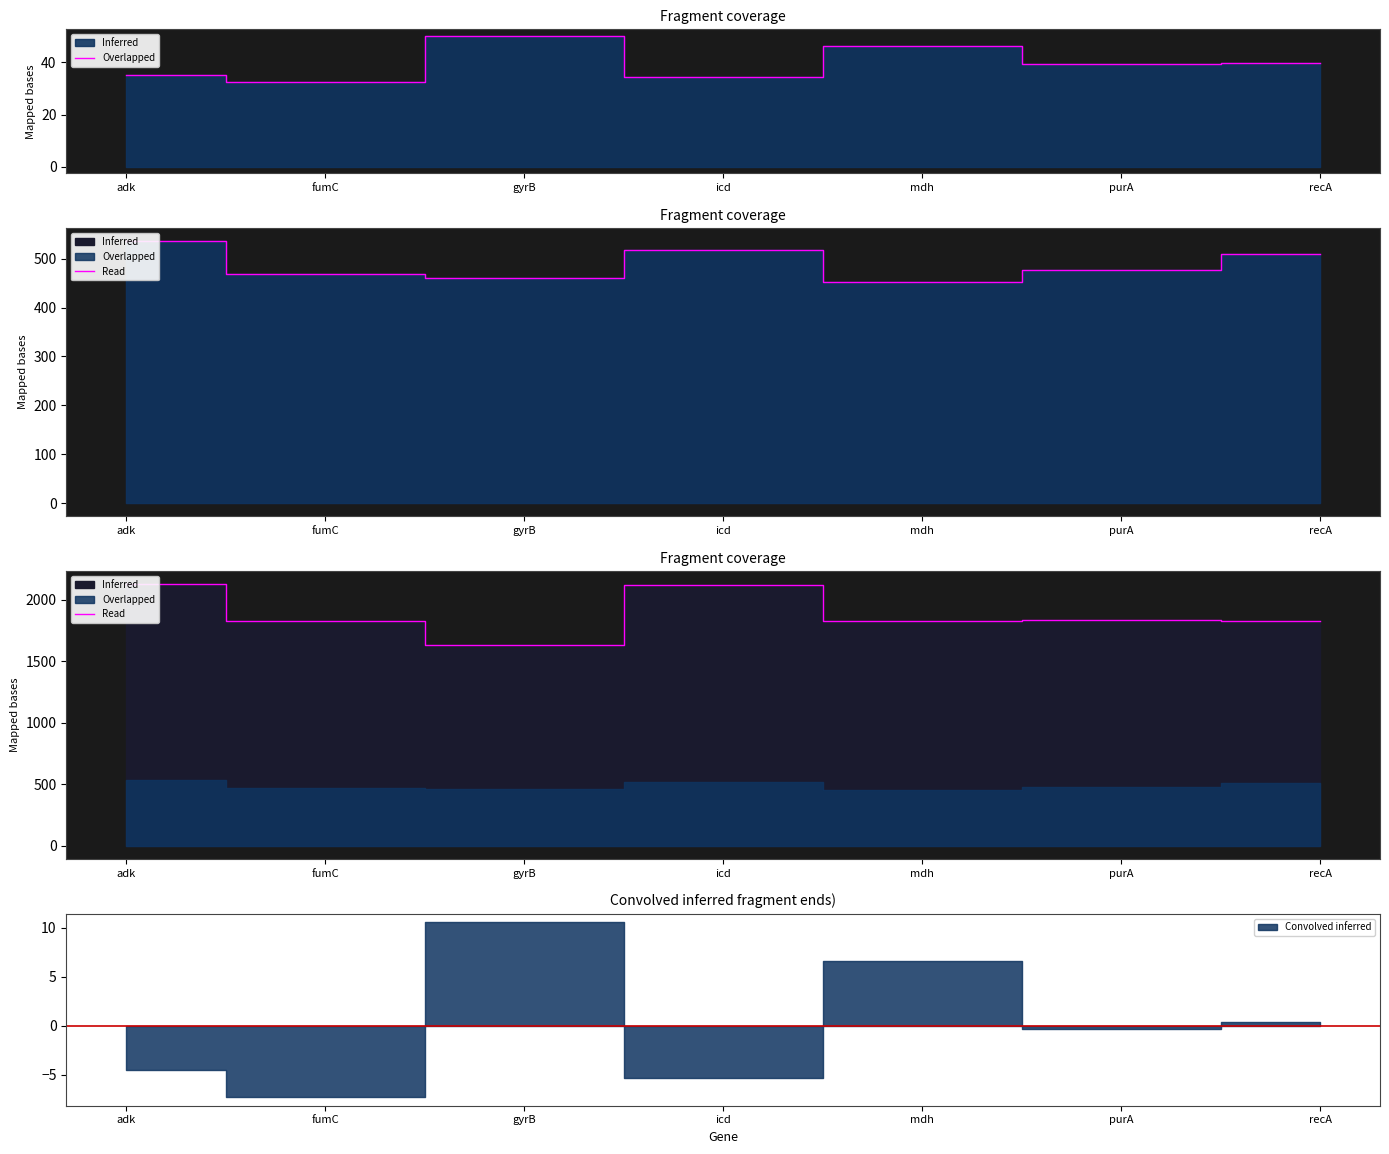

What is the greatest value displayed?

2126